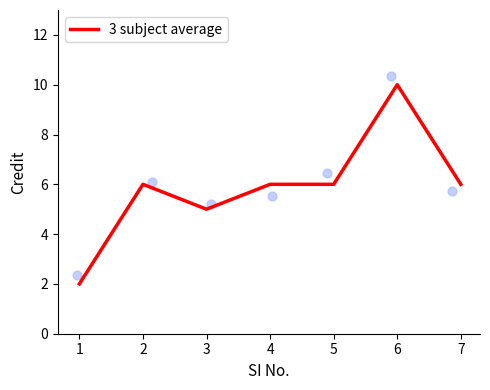

Which has a higher value, 7 or 6?

6